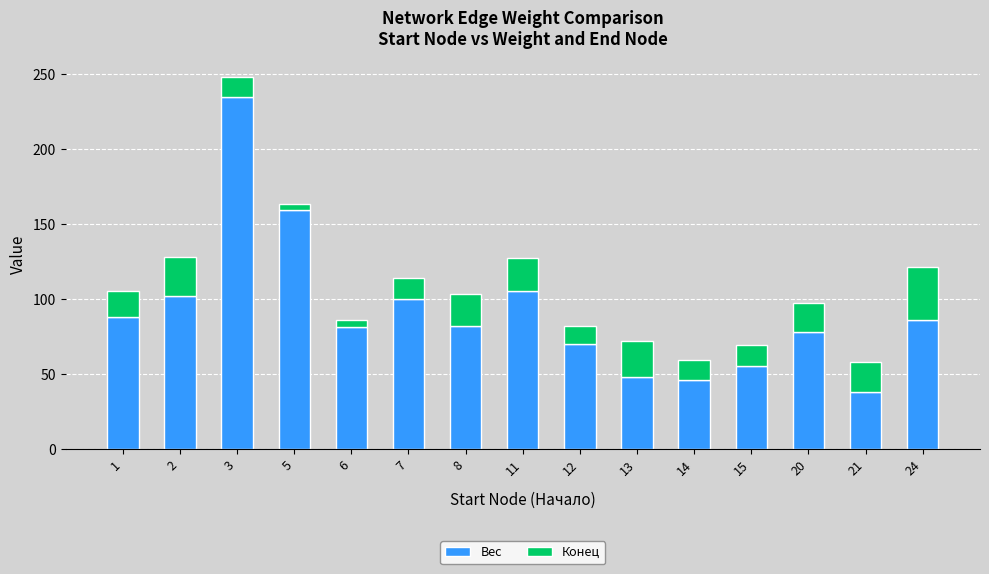

What is the maximum value for Вес?

235